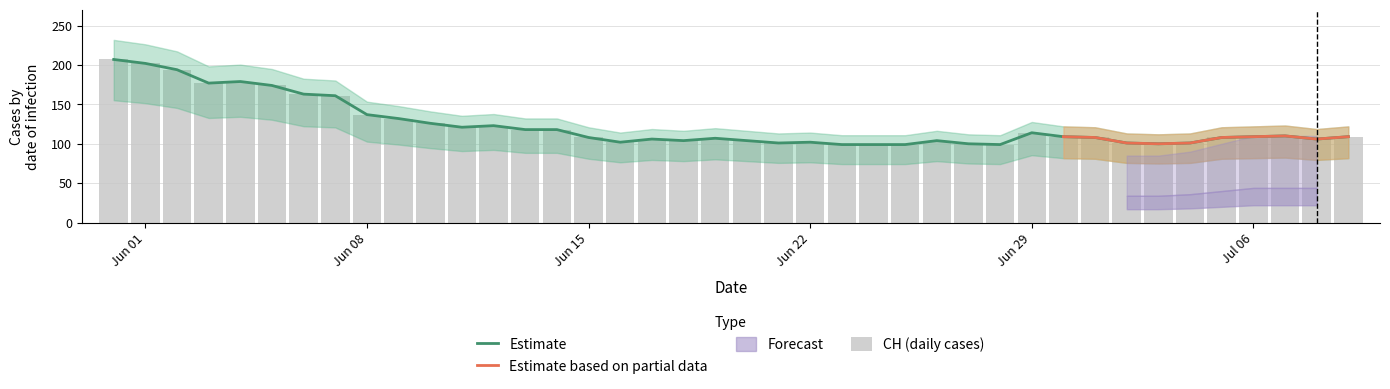

True or false: CH has a value of 51 at 19.

False